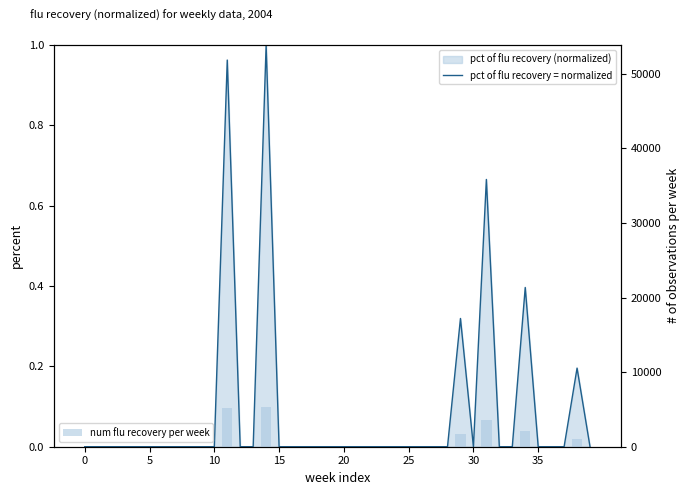

Which series changed the most between 20 and 36?

pct of flu recovery = normalized